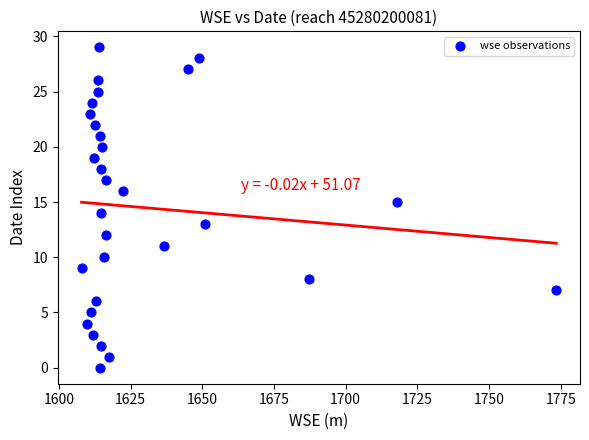

What is the range of Y values (max minus min)?

29